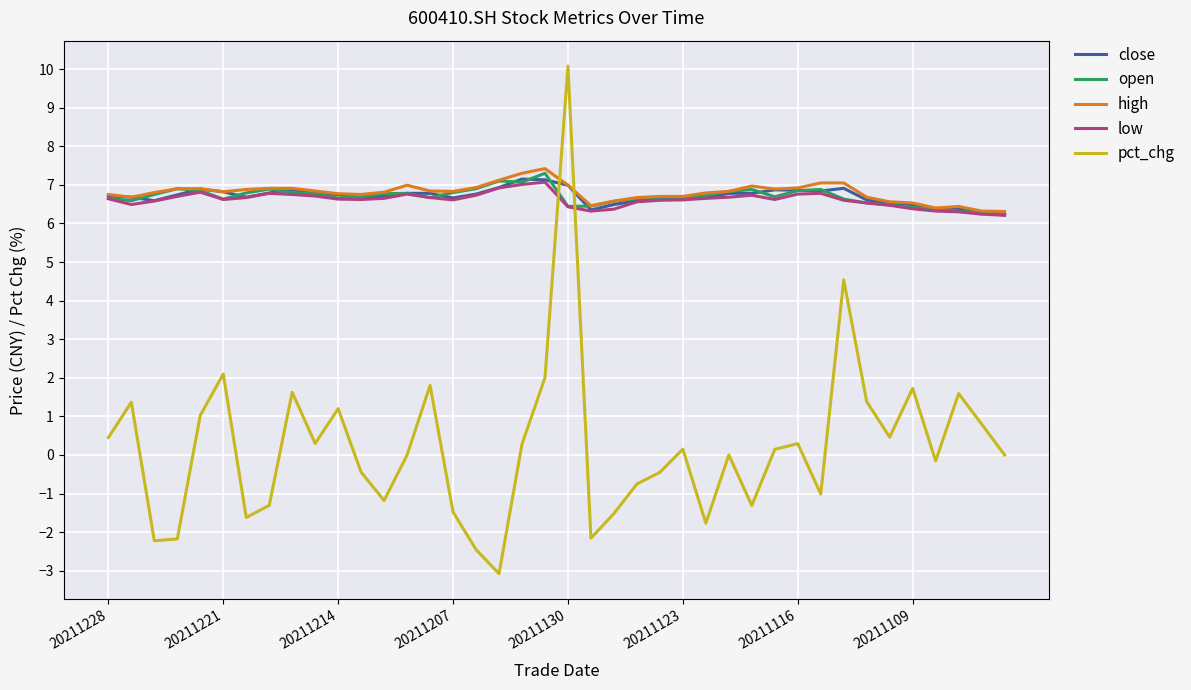

Which series has the largest range (max minus min)?

pct_chg